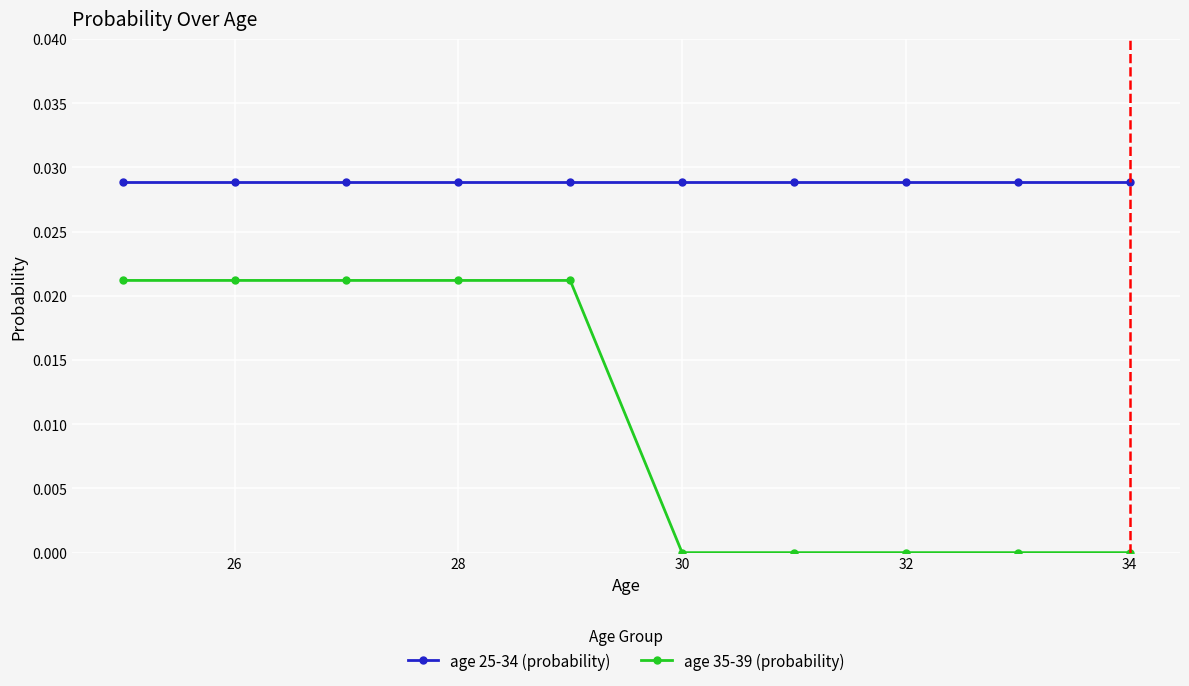

List the series in order of their overall mean, lowest first.

age 35-39 (probability), age 25-34 (probability)